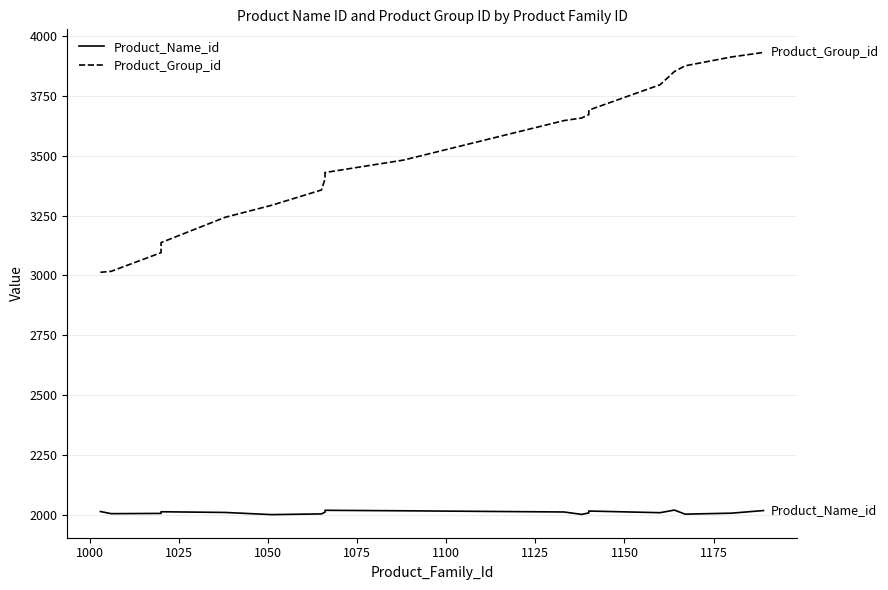

True or false: Product_Group_id and Product_Name_id intersect in this chart.

False